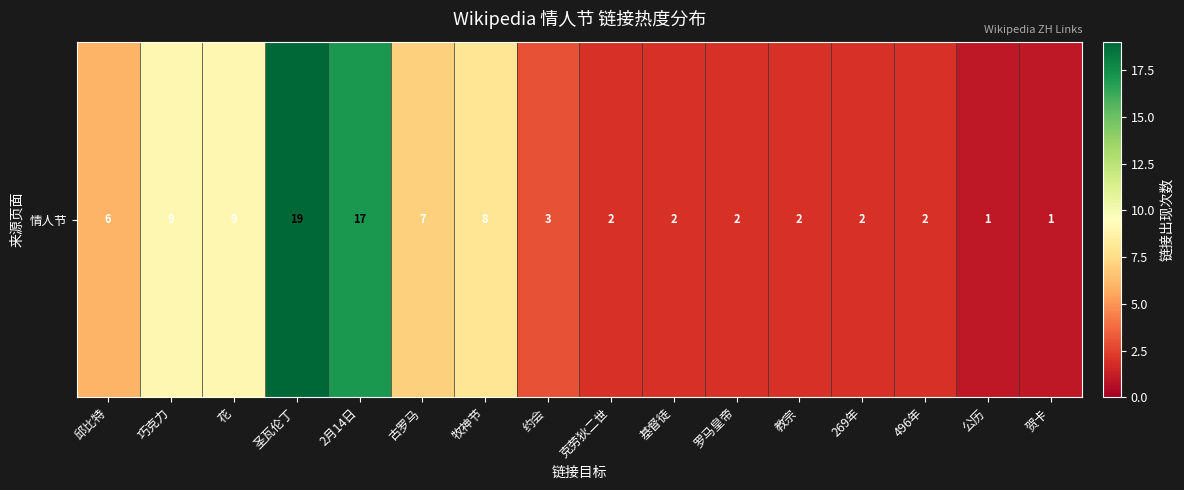

Rank the categories by value from lowest to highest.

公历, 贺卡, 克劳狄二世, 基督徒, 罗马皇帝, 教宗, 269年, 496年, 约会, 邱比特, 古罗马, 牧神节, 巧克力, 花, 2月14日, 圣瓦伦丁